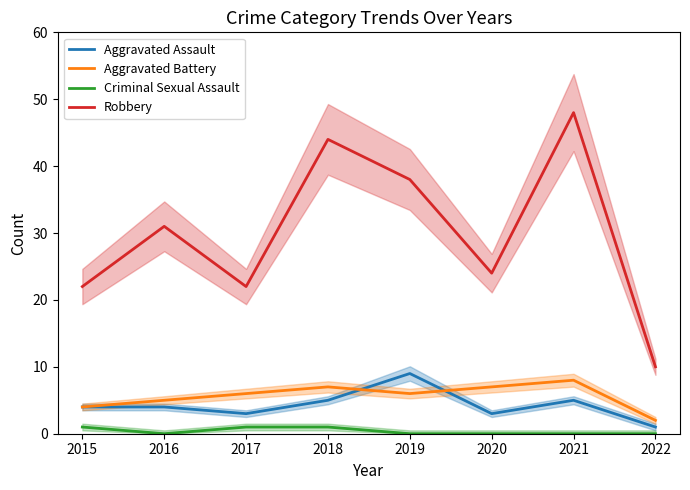

How many data points in Aggravated Assault are less than 4?

3